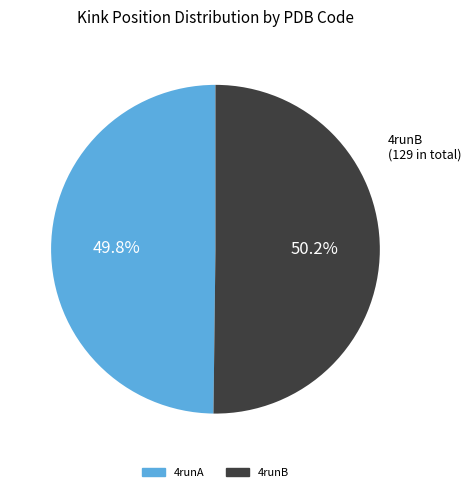

Does any single category account for the majority?

Yes